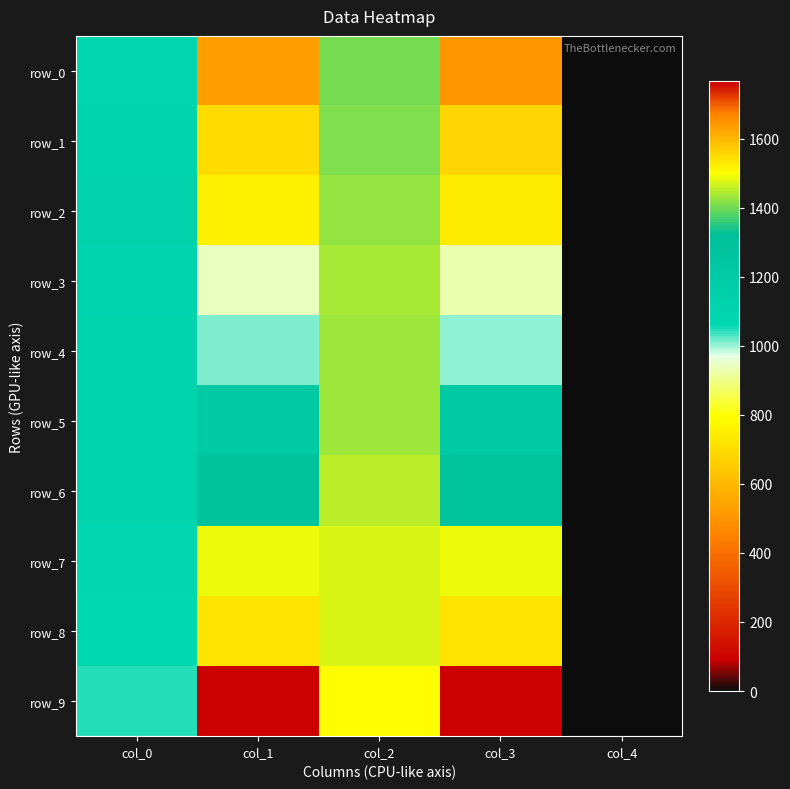

At which label does row_1 first exceed 700?

col_0